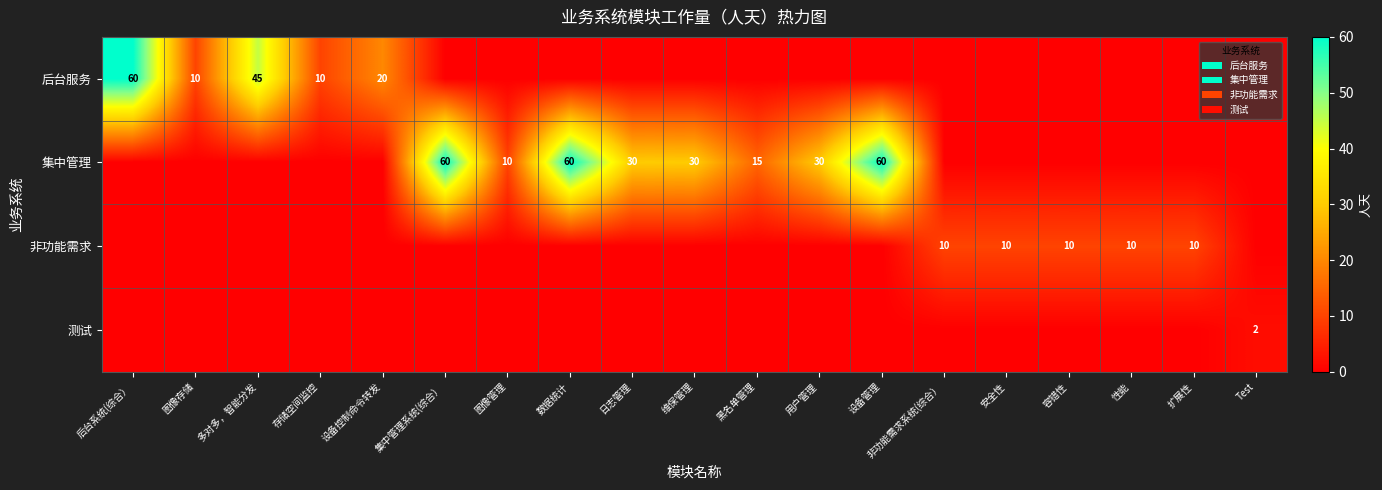

Is it true that 非功能需求 equals 17 at 性能?

False